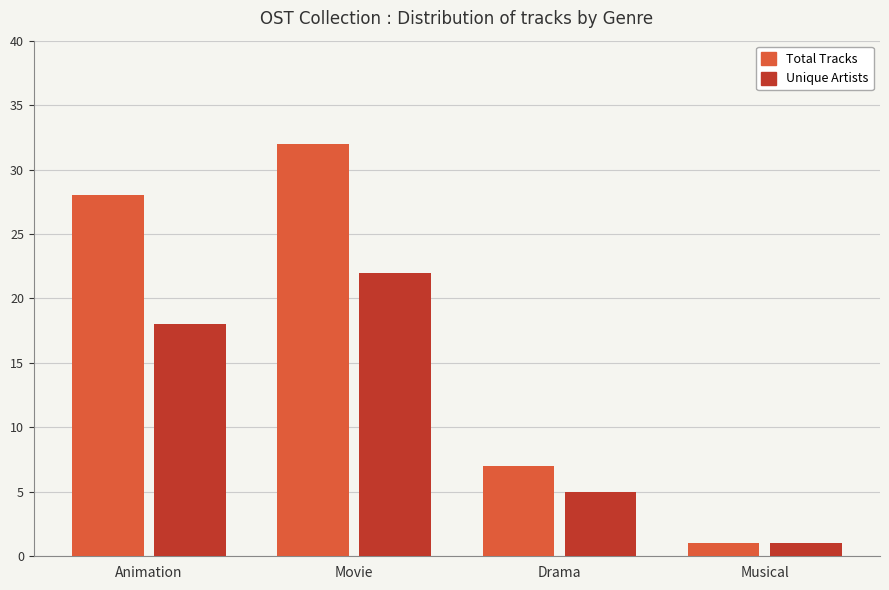

What is the total value across all series at Musical?

2